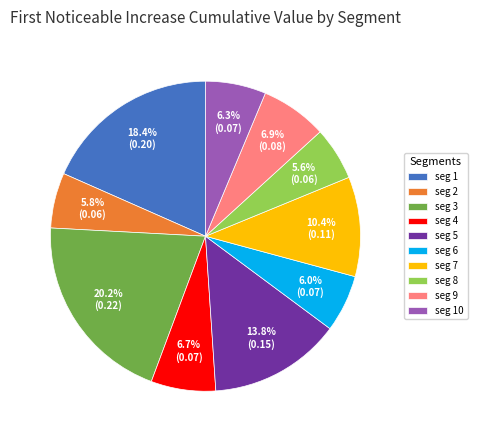

Is there a majority slice in this chart?

No